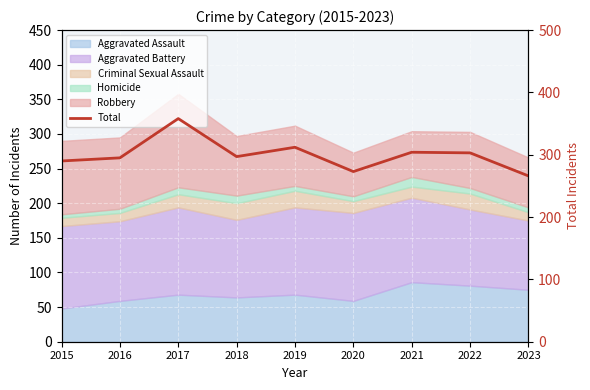

What is the change in value from 2017 to 2020?

-85